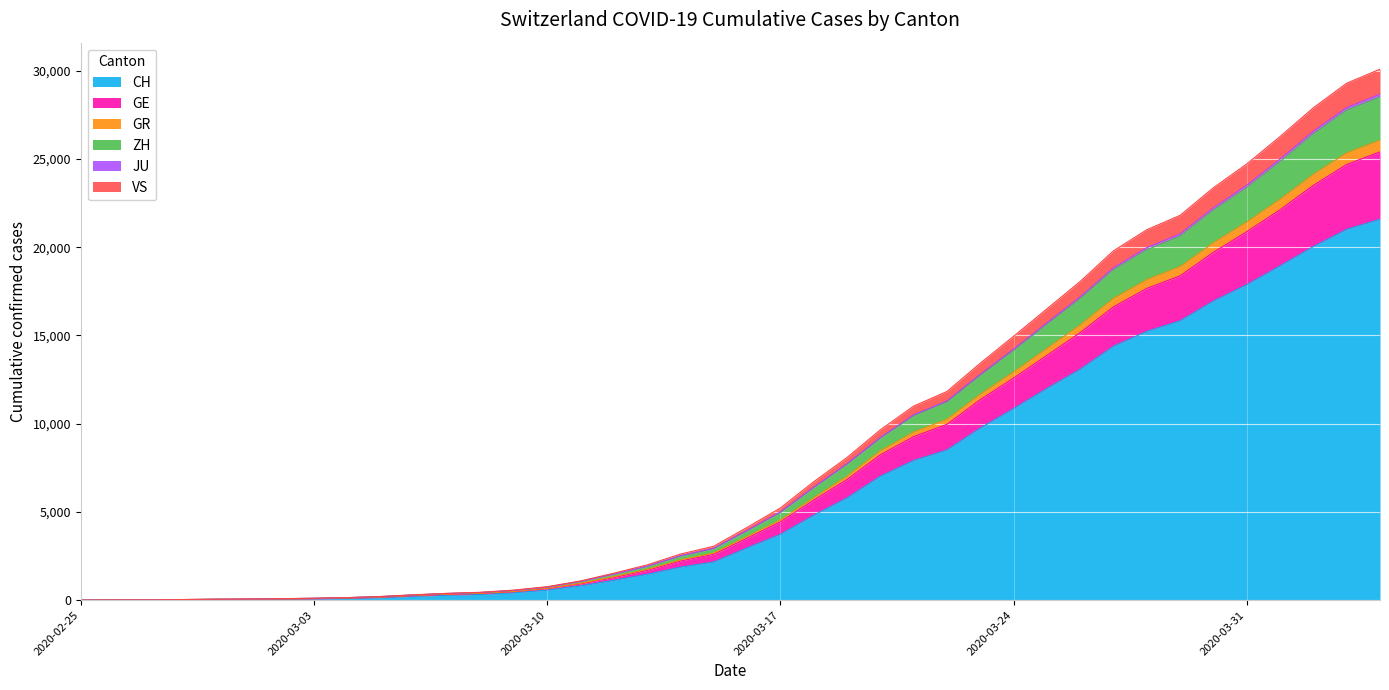

Does the chart display data point markers on the line(s)?

No